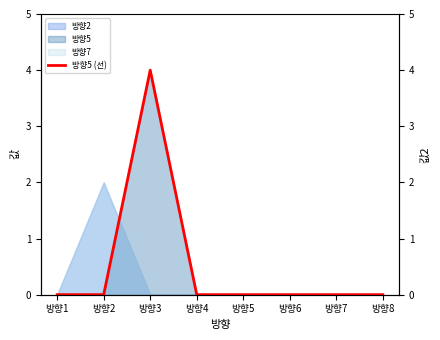

How many interior local peaks (higher than both neighbors) does the data have?

1